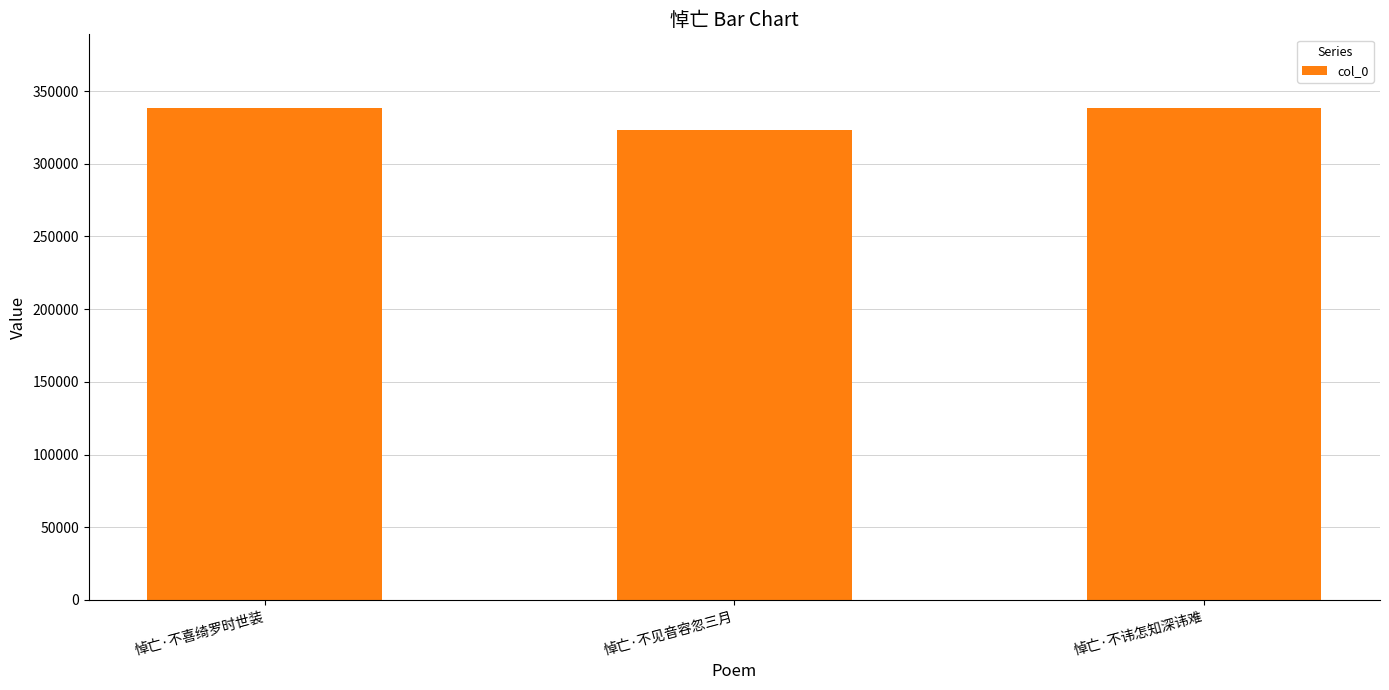

At which label is the value closest to 330876?

悼亡·不讳怎知深讳难